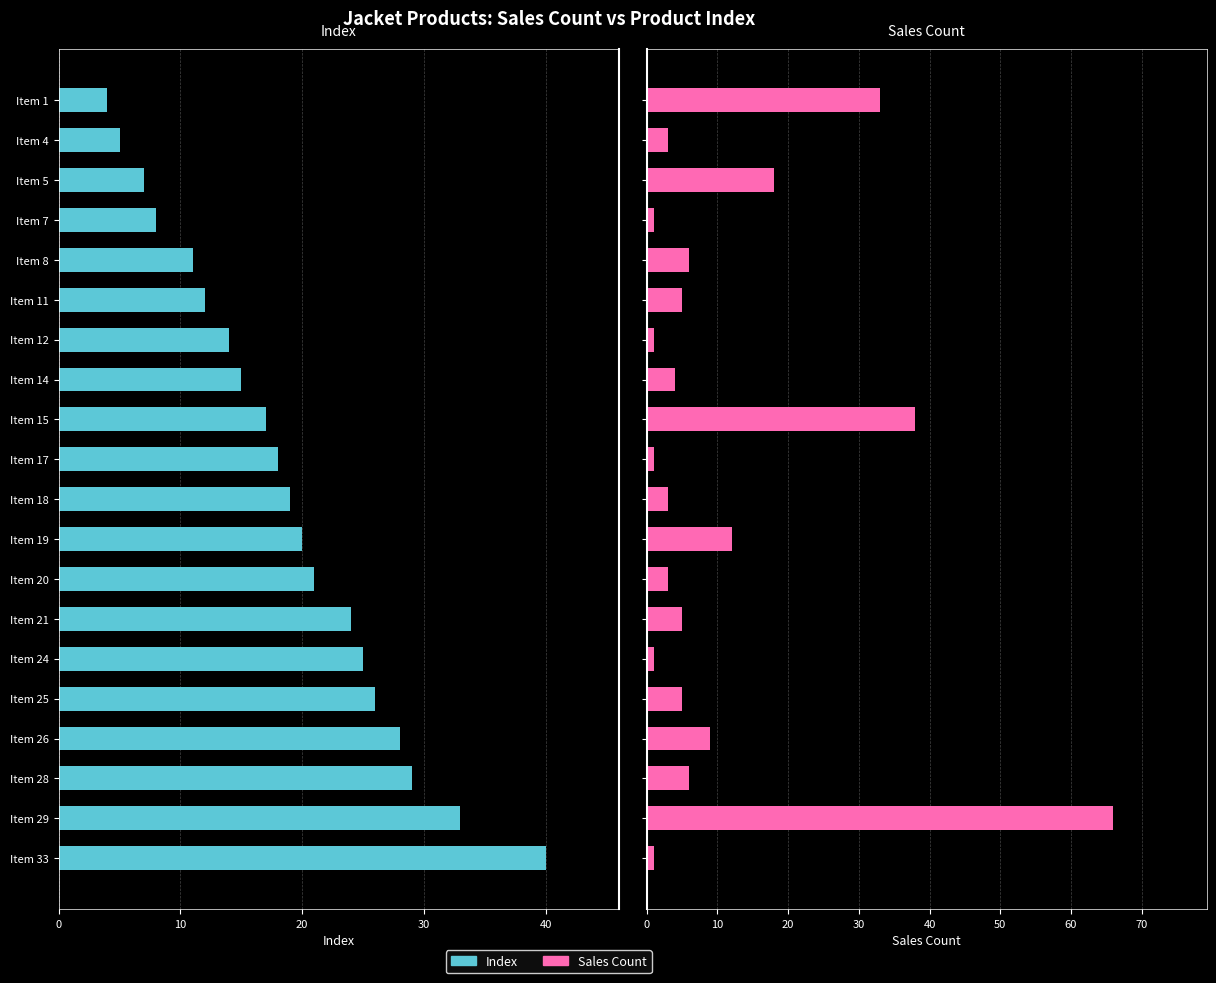

How many values in the Index series are below 19?

10